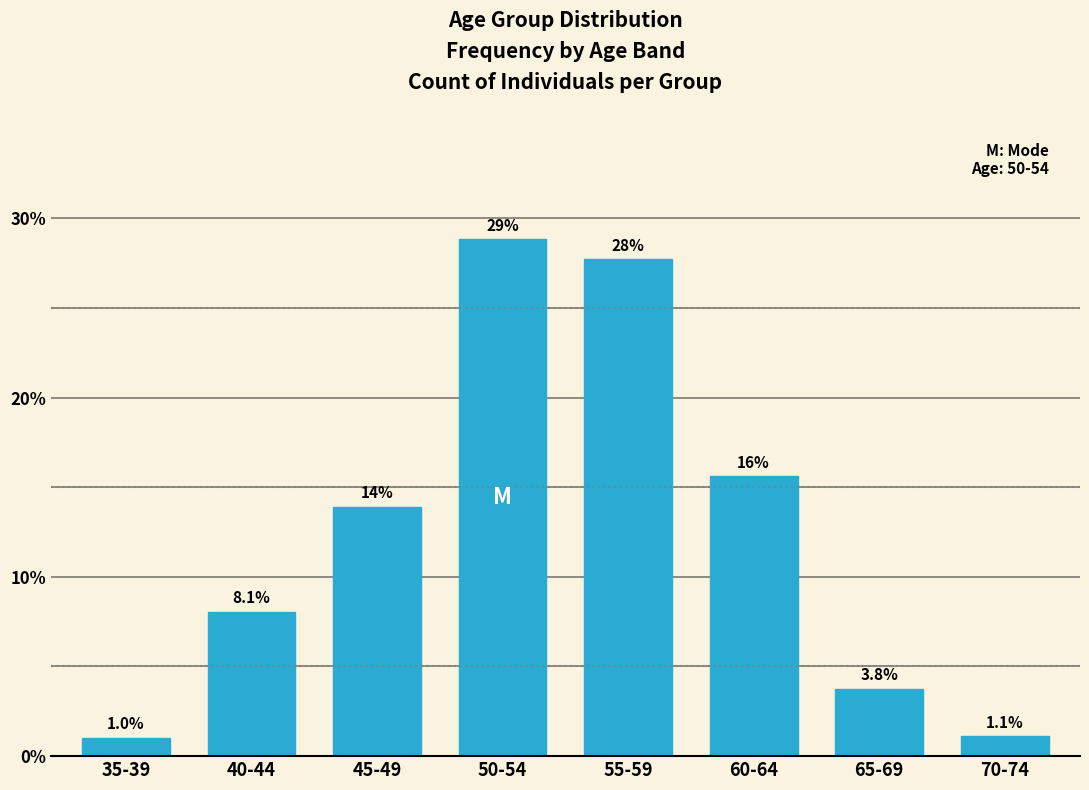

Reading right to left, list all the values displayed in this chart.

1.1	3.8	15.6	27.7	28.8	13.9	8.1	1.0